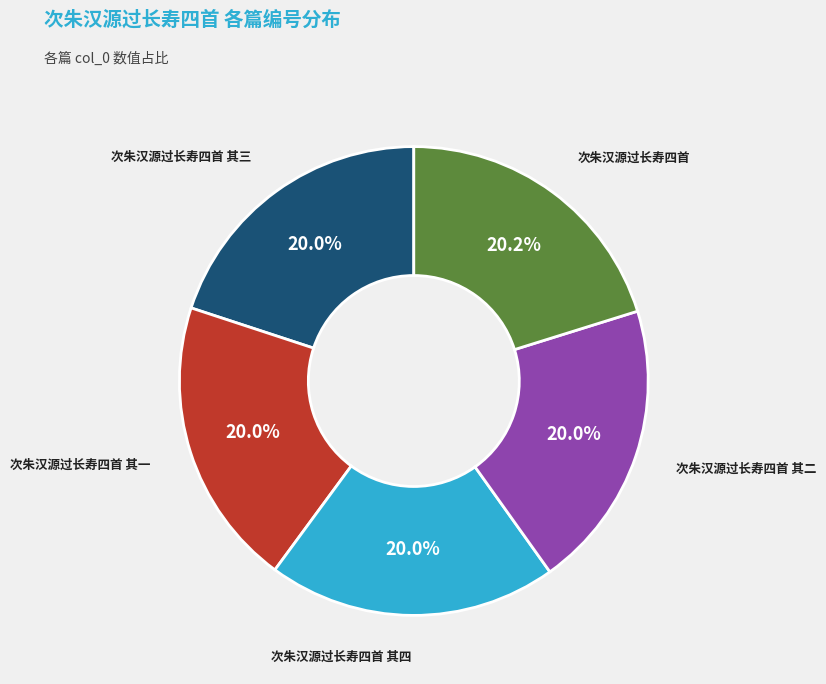

To the nearest percent, what is the average slice percentage?

20%